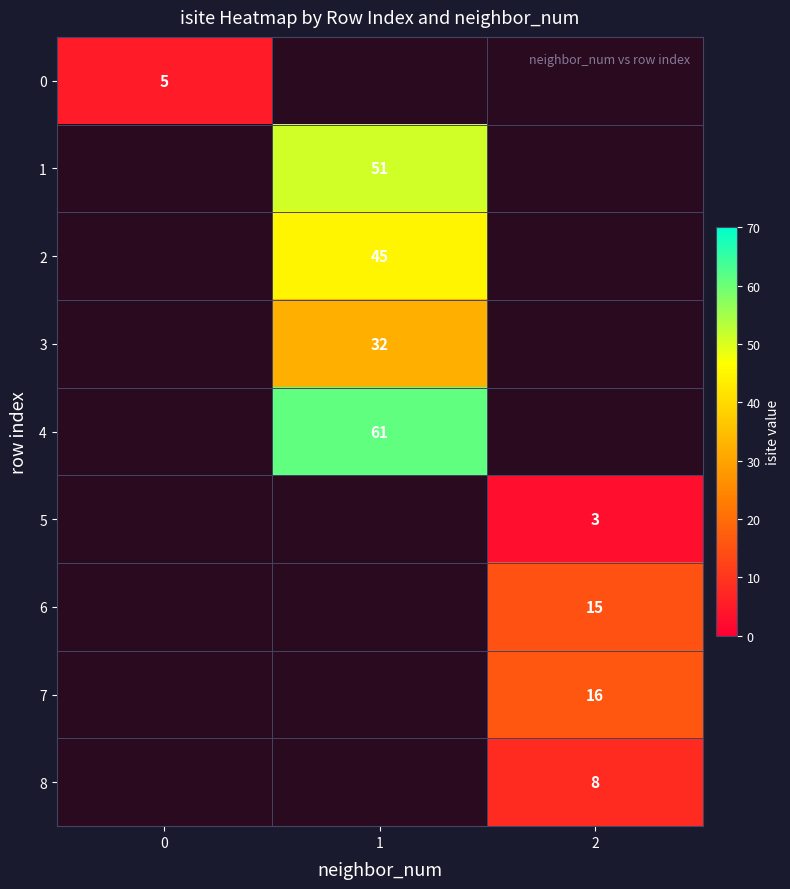

The 7 series shows 4 at 2. True or false?

False